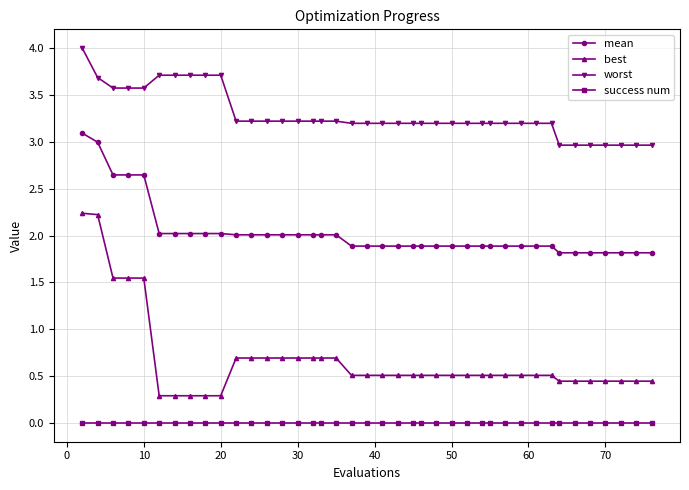

What is the maximum value shown in the chart?

4.0